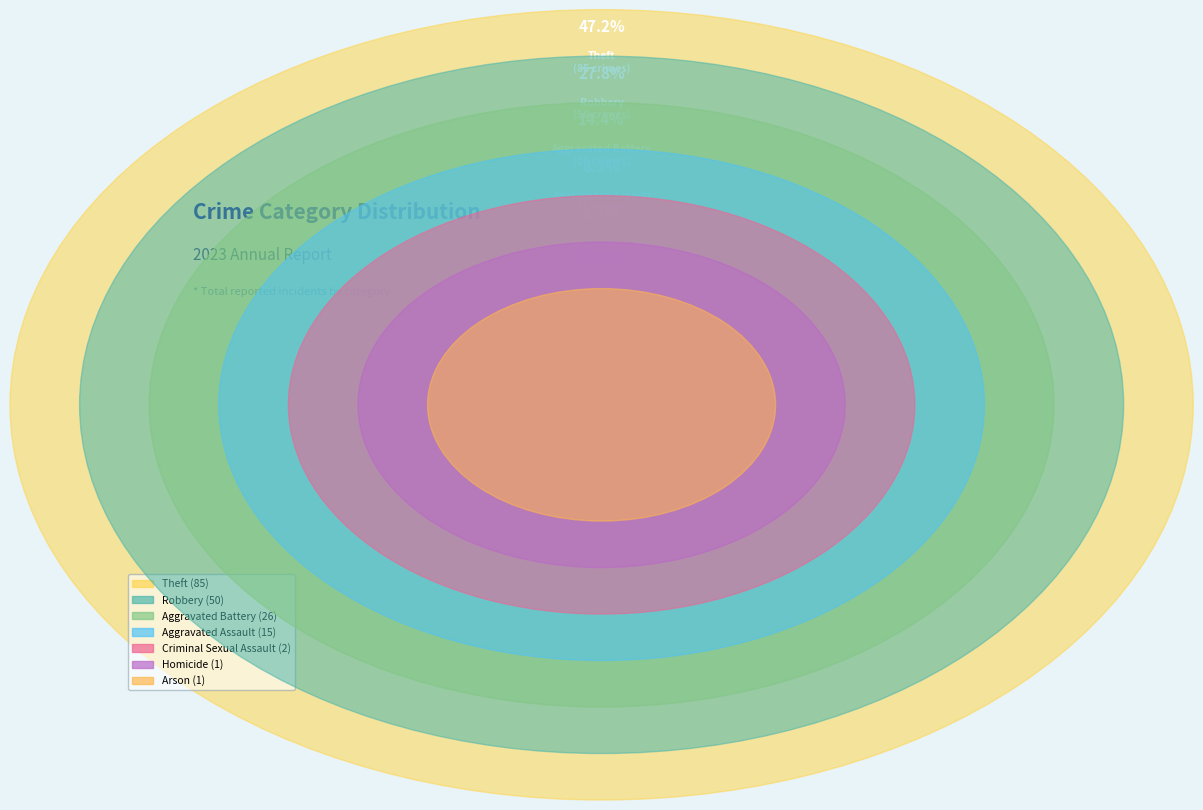

The Criminal Sexual Assault slice represents 1% of the pie. True or false?

True